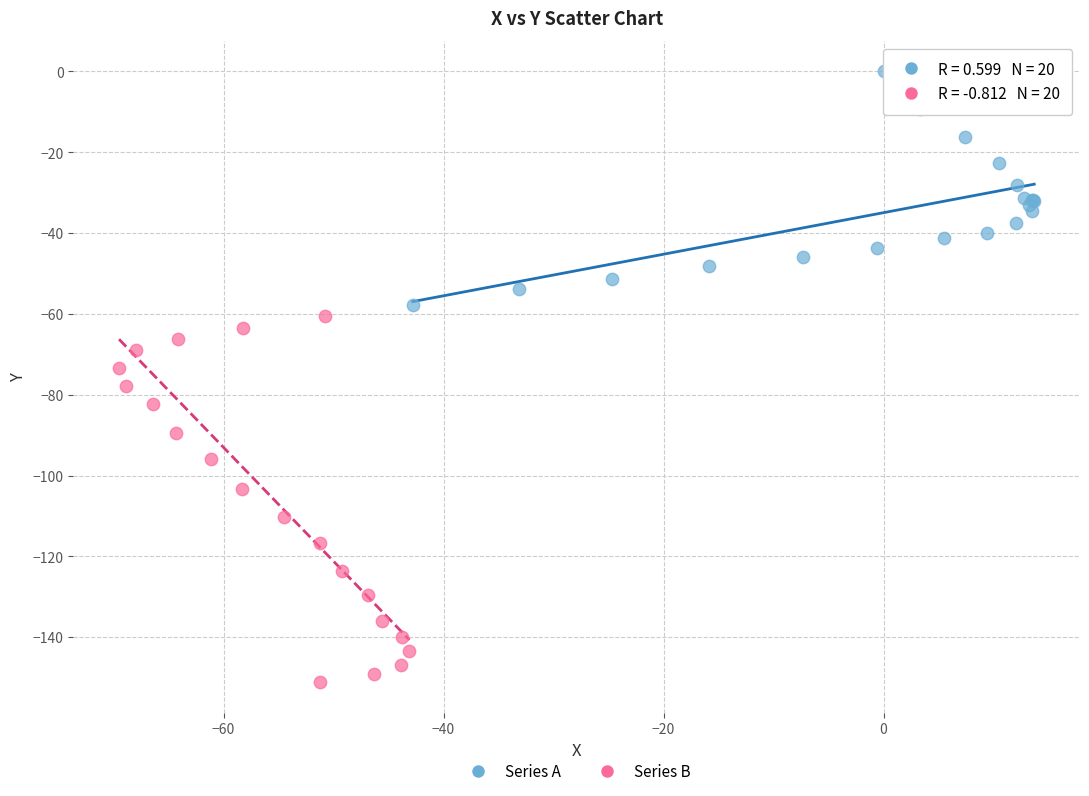

Which series contains the lowest Y value?

Series B